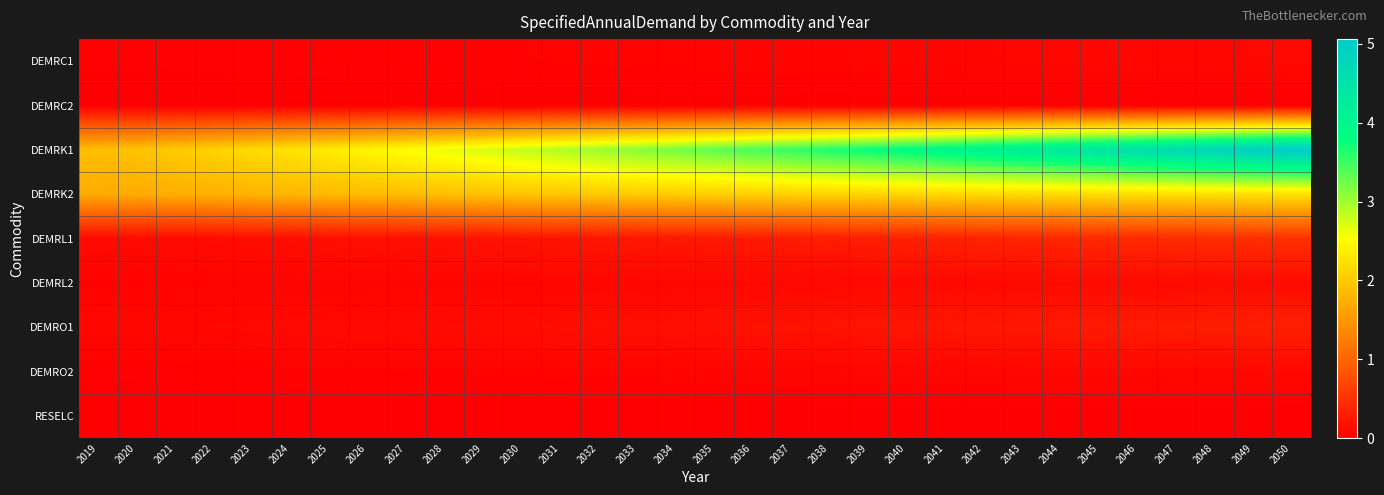

At how many categories does at least one series exceed 4?

9